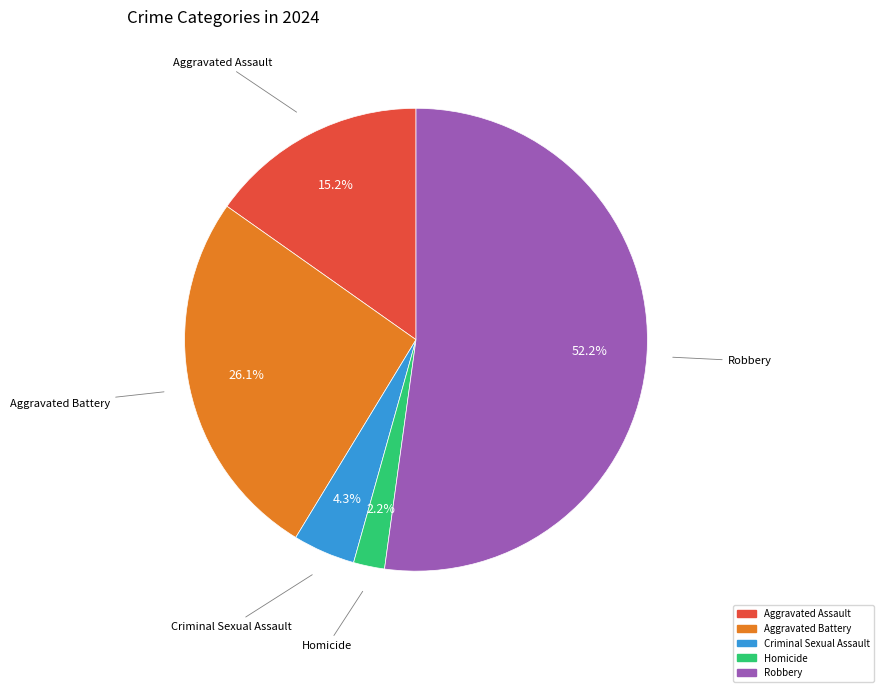

Combined, do Homicide and Aggravated Assault account for over 50%?

No